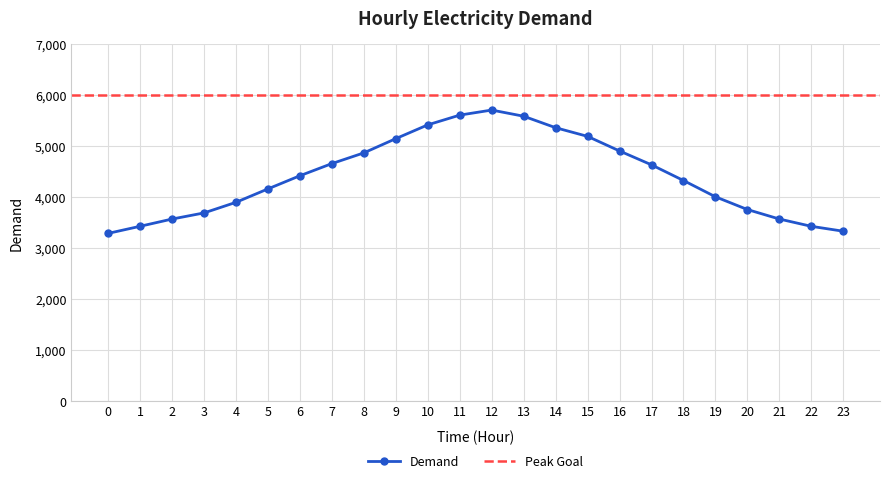

What is the sum of the values at 22 and 5?

7570